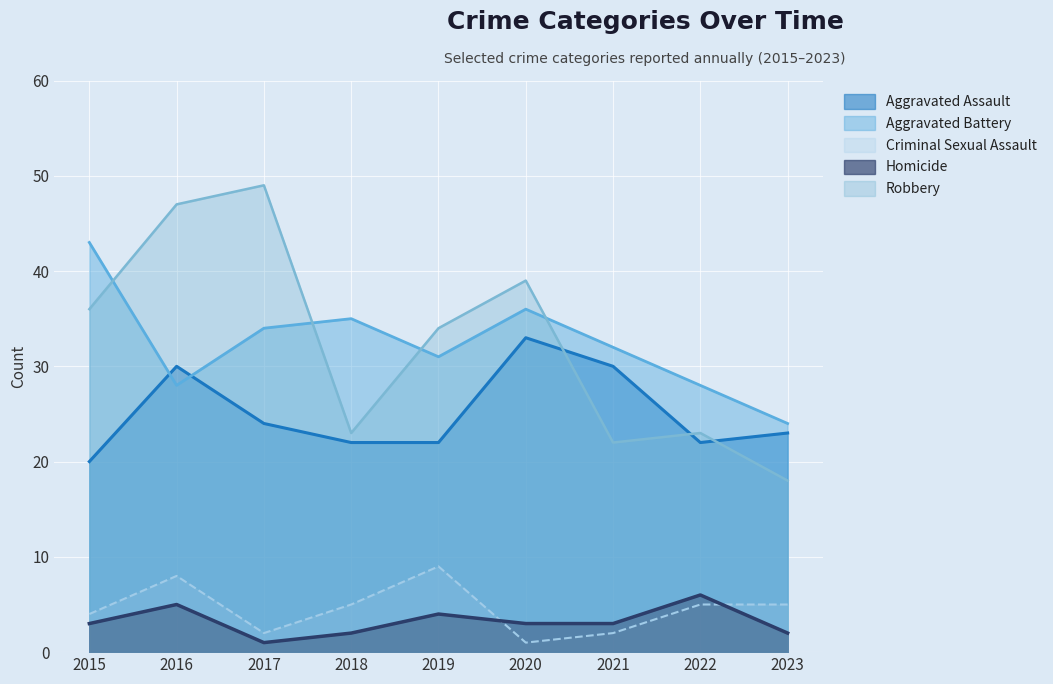

How many interior local peaks does the Aggravated Assault series have?

2